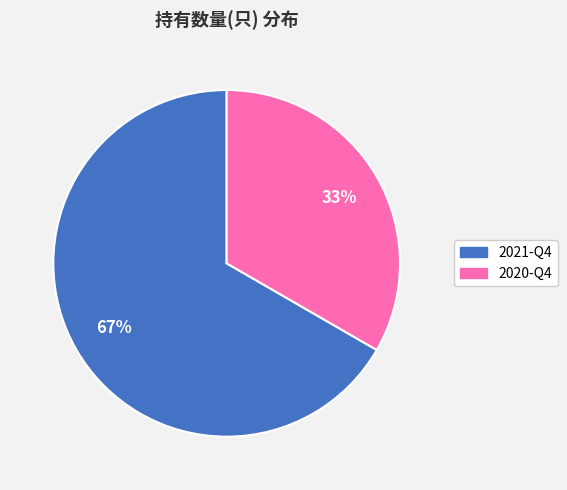

Is it true that 2021-Q4 is 67% of the pie?

True